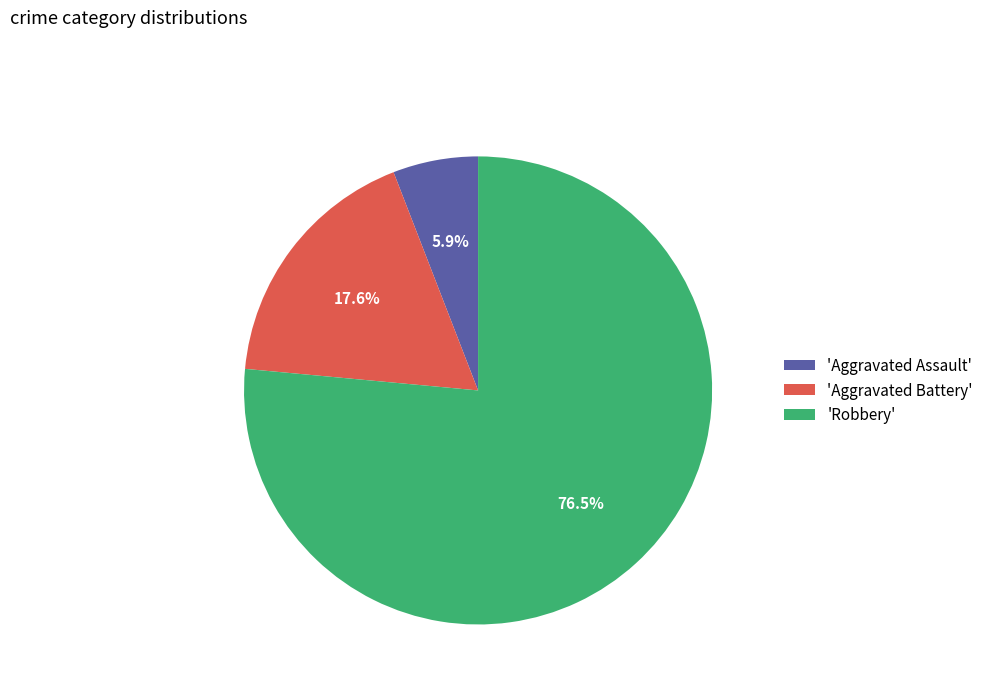

Rank the categories by value from highest to lowest.

'Robbery', 'Aggravated Battery', 'Aggravated Assault'